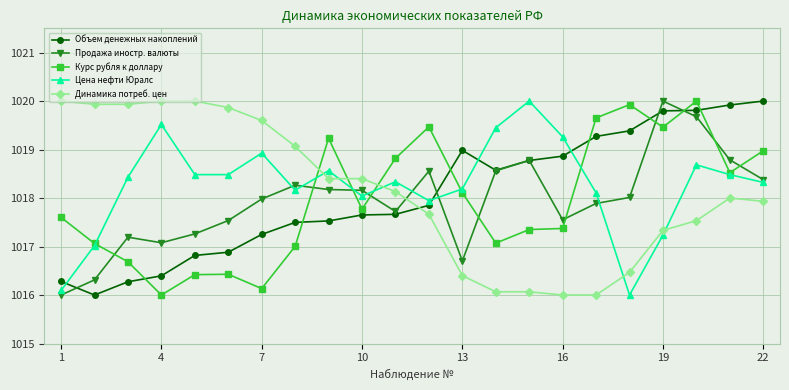

How many values in the Объем денежных накоплений series exceed 1017?

16